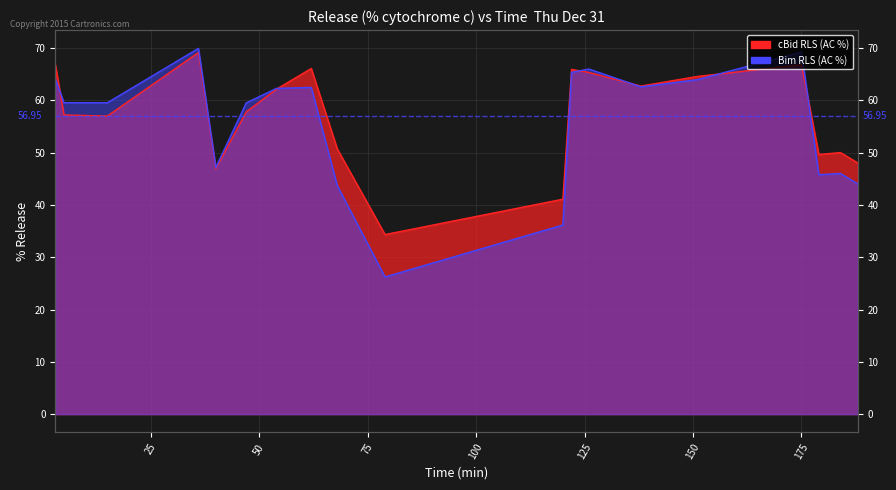

What is the sum of the cBid RLS values at 175 and 120?

107.9